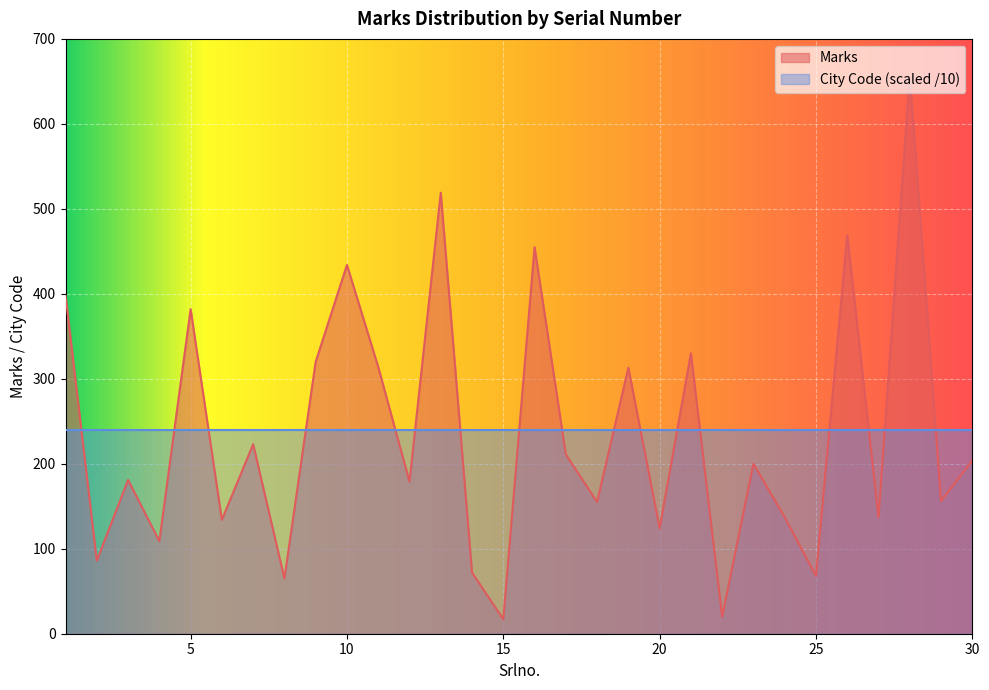

Rank the categories by value from lowest to highest.

15, 22, 8, 25, 14, 2, 4, 20, 6, 24, 27, 18, 29, 12, 3, 23, 30, 17, 7, 19, 11, 9, 21, 5, 1, 10, 16, 26, 13, 28